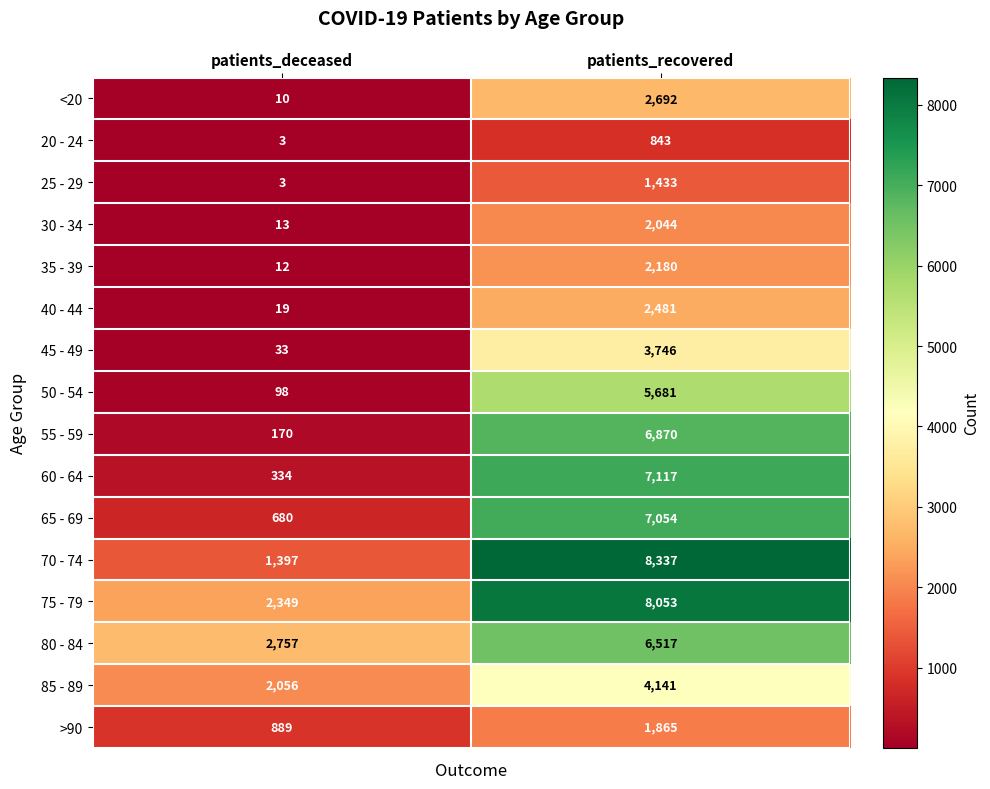

Rank the series at patients_recovered from highest to lowest value.

70 - 74, 75 - 79, 60 - 64, 65 - 69, 55 - 59, 80 - 84, 50 - 54, 85 - 89, 45 - 49, <20, 40 - 44, 35 - 39, 30 - 34, >90, 25 - 29, 20 - 24